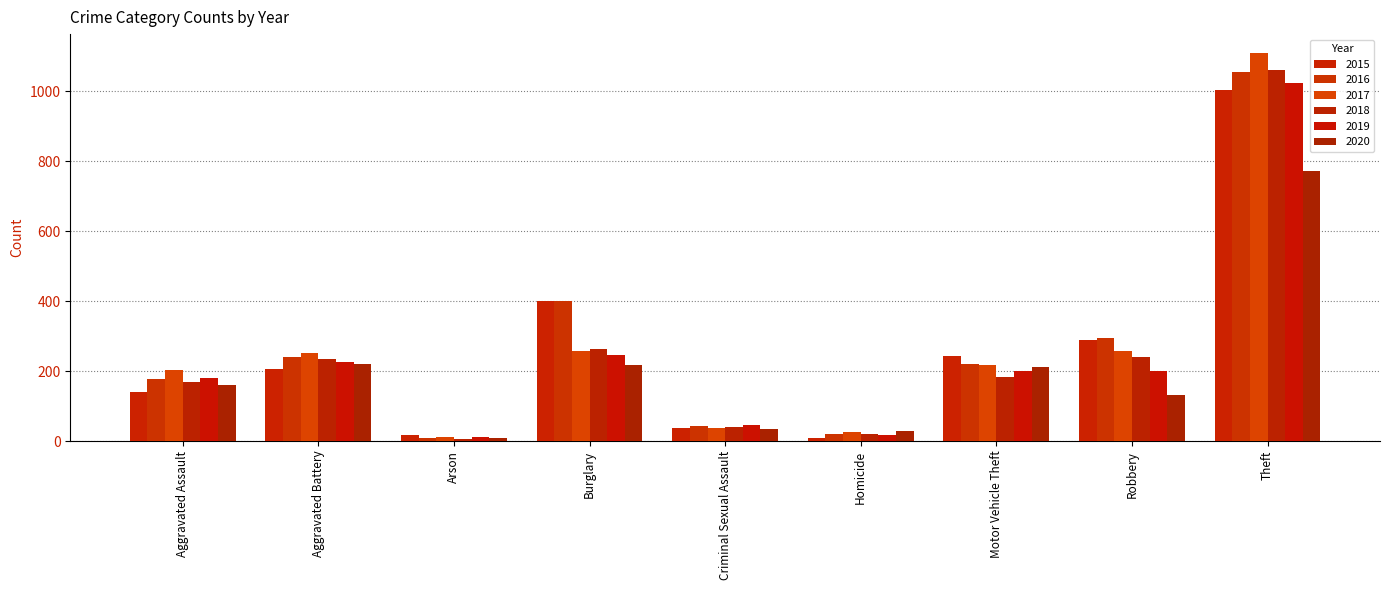

Reading right to left, list all the values displayed in this chart.

2015: 1003	288	242	9	36	400	18	207	140
2016: 1054	294	221	20	43	401	10	239	176
2017: 1108	257	217	27	37	258	11	252	203
2018: 1061	239	182	20	40	262	5	235	169
2019: 1024	201	199	17	47	247	12	227	181
2020: 773	131	211	29	35	217	9	220	160